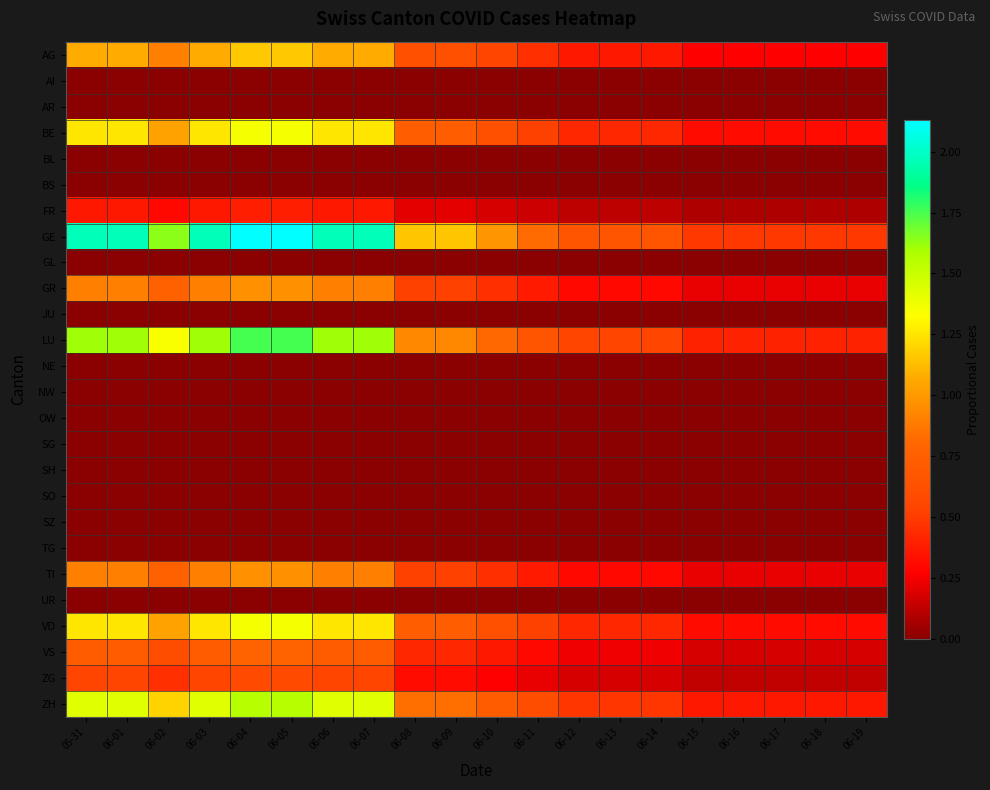

At 06-15, list the series in order from largest to smallest.

GE, LU, ZH, BE, VD, AG, GR, TI, VS, ZG, FR, AI, AR, BL, BS, GL, JU, NE, NW, OW, SG, SH, SO, SZ, TG, UR